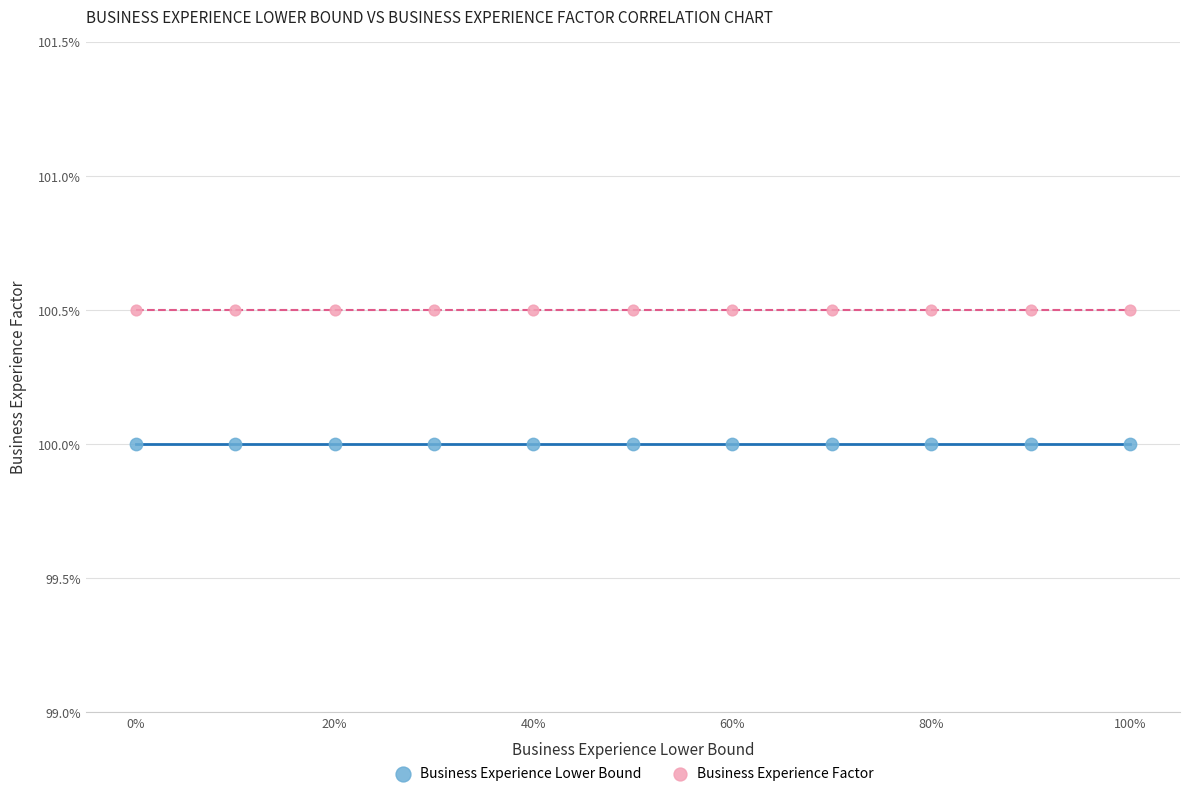

What are all the series names shown in the legend?

Business Experience Lower Bound, Business Experience Factor